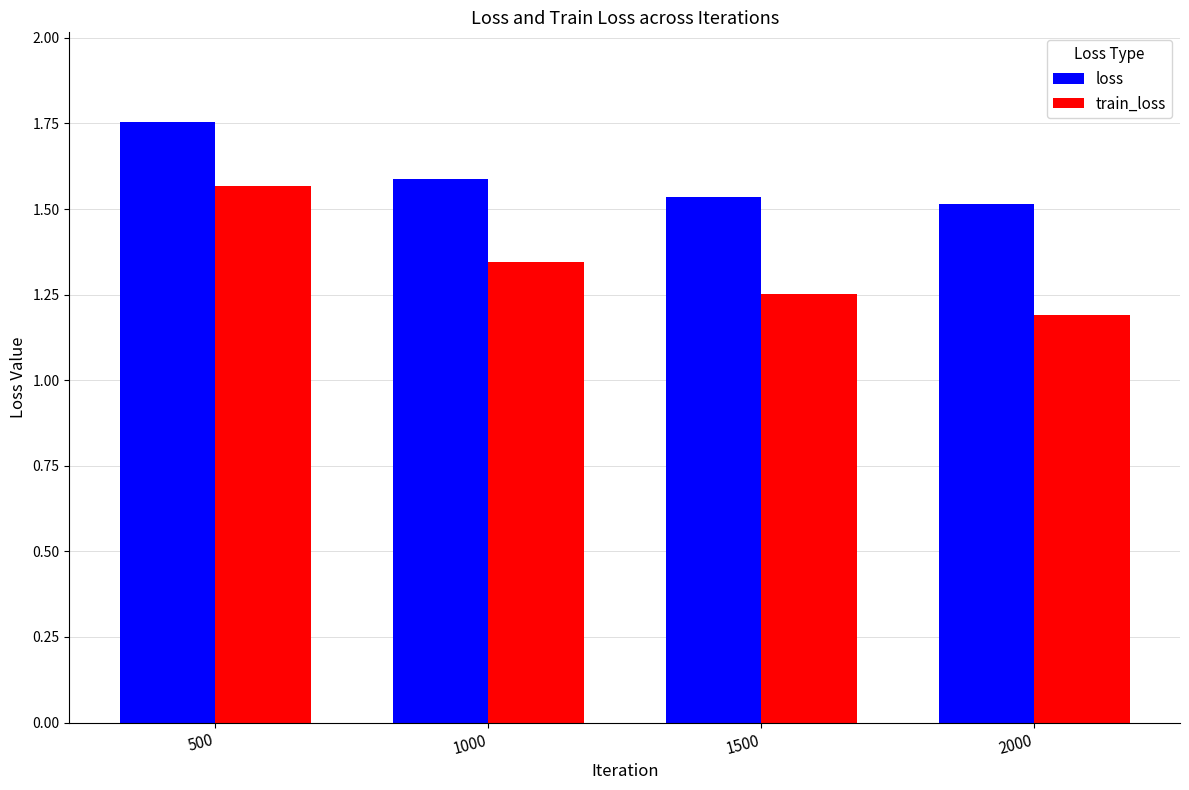

What are all the series names shown in the legend?

loss, train_loss